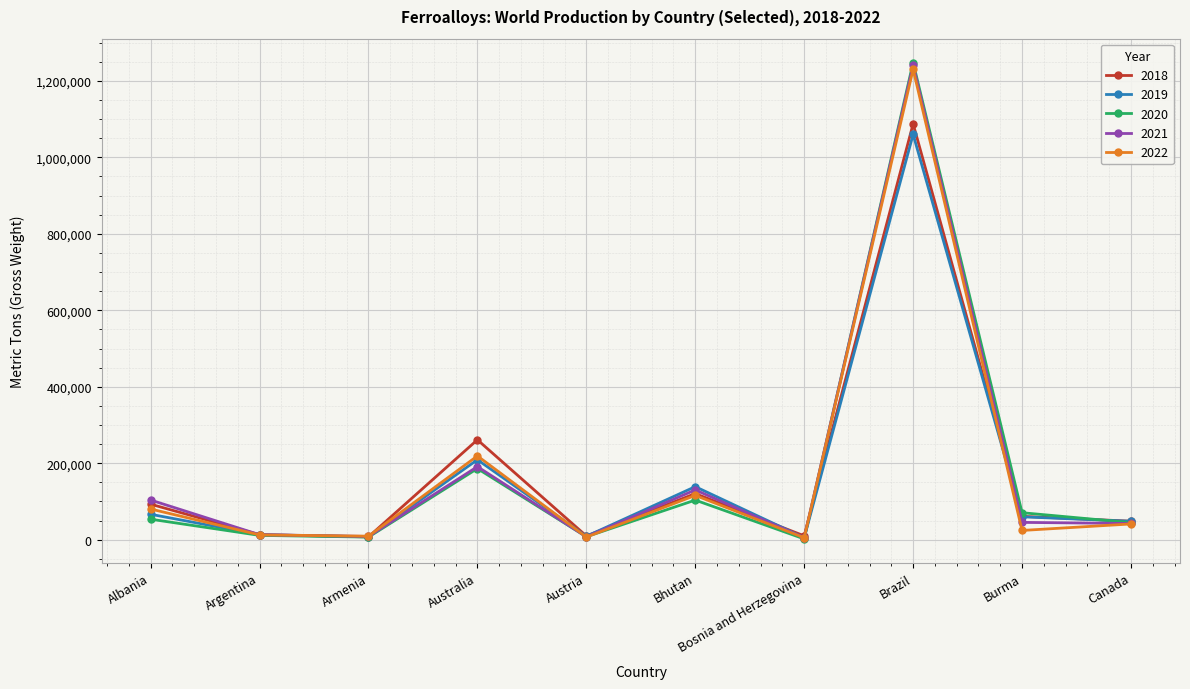

Where is the first local maximum for 2020?

Australia